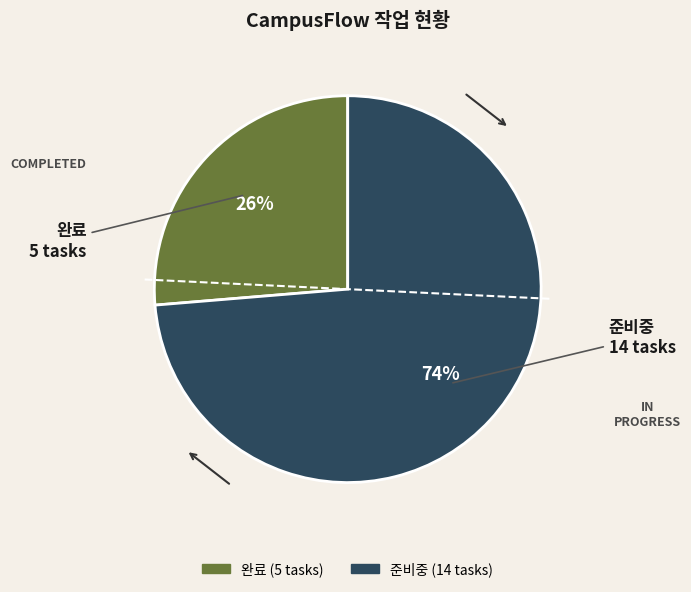

Do 준비중 and 완료 together represent more than half of the pie?

Yes